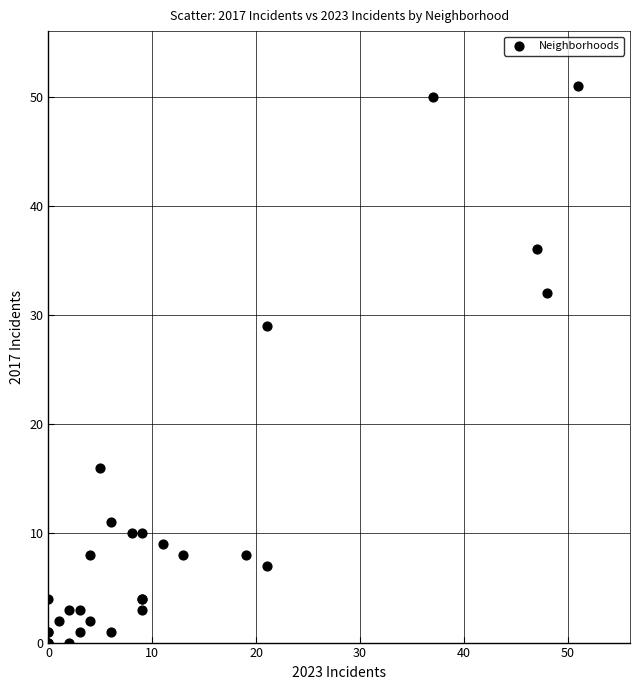

What Y value in the scatter plot is closest to 25?

29